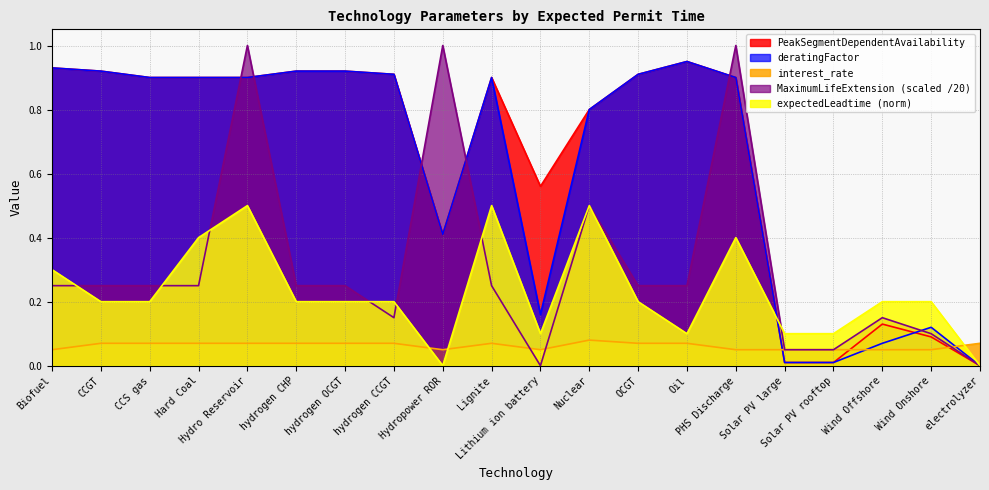

At which label is expectedLeadtime_norm closest to 0?

Hydropower ROR